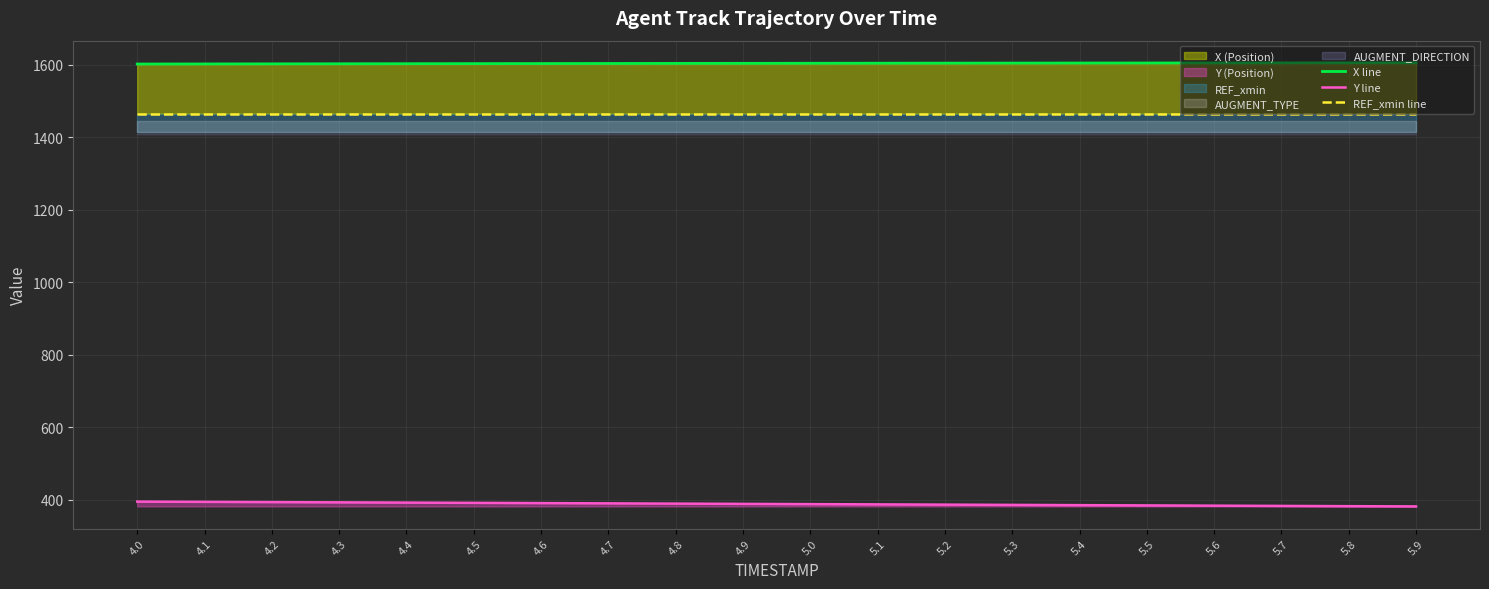

Reading right to left, list all the values displayed in this chart.

X line: 5.9=1605.9	5.8=1605.8	5.7=1605.8	5.6=1605.6	5.5=1605.5	5.4=1605.4	5.3=1605.2	5.2=1605.1	5.1=1604.9	5.0=1604.8	4.9=1604.6	4.8=1604.4	4.7=1604.2	4.6=1604.0	4.5=1603.8	4.4=1603.6	4.3=1603.3	4.2=1603.1	4.1=1602.9	4.0=1602.7
Y line: 5.9=381.3	5.8=382.0	5.7=382.7	5.6=383.4	5.5=384.2	5.4=384.9	5.3=385.6	5.2=386.3	5.1=387.0	5.0=387.7	4.9=388.4	4.8=389.1	4.7=389.8	4.6=390.5	4.5=391.2	4.4=391.9	4.3=392.6	4.2=393.3	4.1=393.9	4.0=394.6
REF_xmin line: 5.9=1465.6	5.8=1465.6	5.7=1465.6	5.6=1465.6	5.5=1465.6	5.4=1465.6	5.3=1465.6	5.2=1465.6	5.1=1465.6	5.0=1465.6	4.9=1465.6	4.8=1465.6	4.7=1465.6	4.6=1465.6	4.5=1465.6	4.4=1465.6	4.3=1465.6	4.2=1465.6	4.1=1465.6	4.0=1465.6